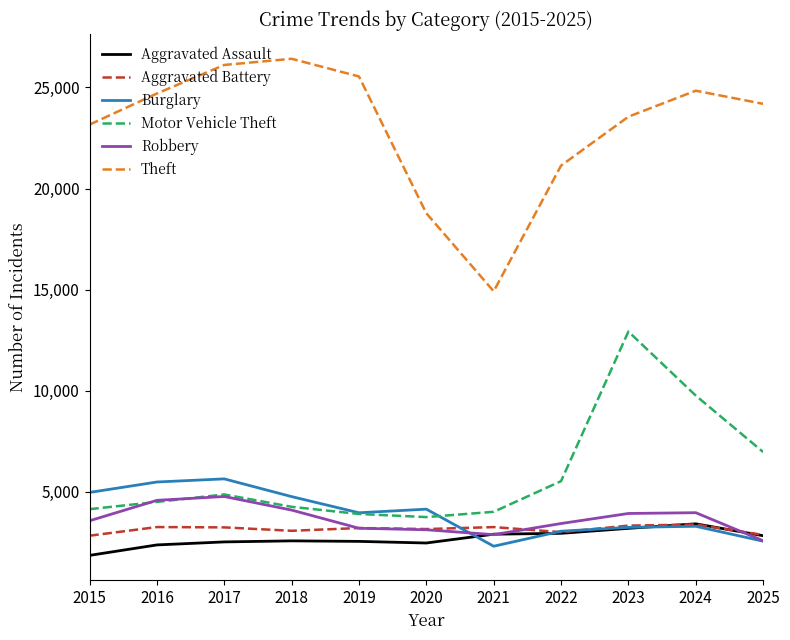

What is the maximum value shown in the chart?

26420